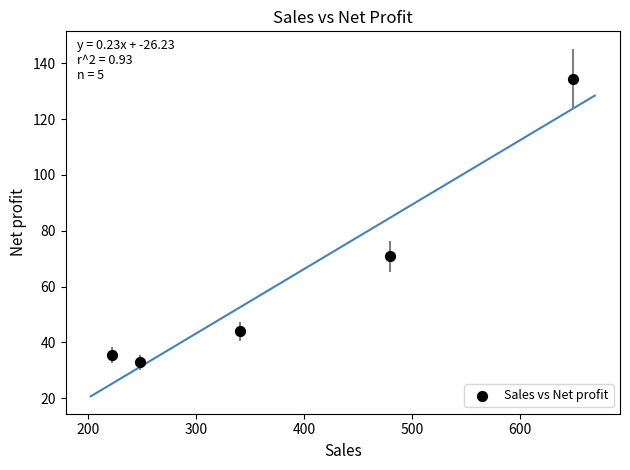

What is the average Y value?

63.5